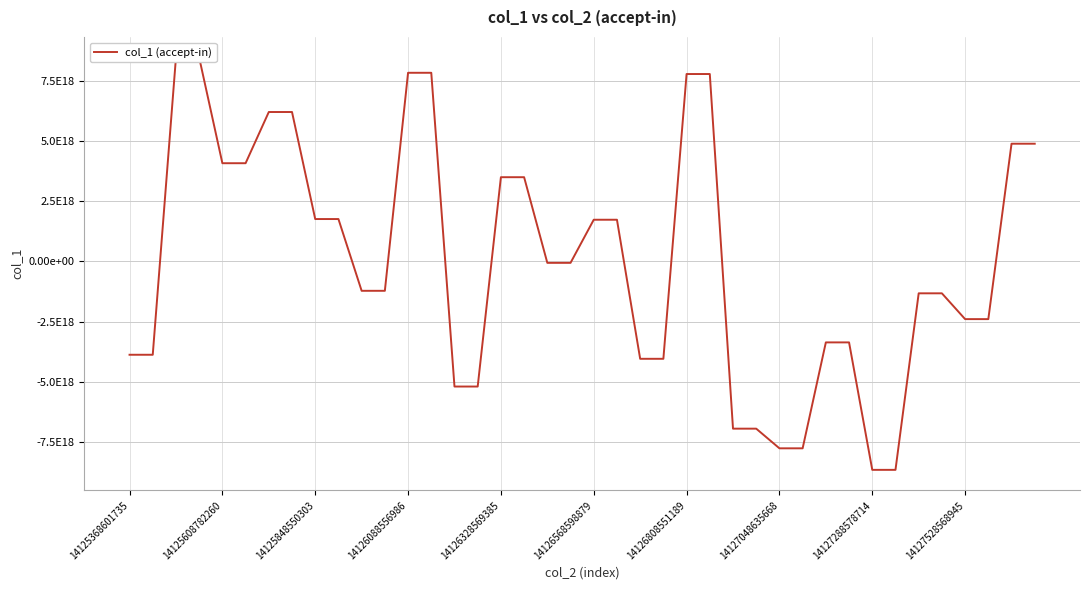

Where is the data nearest to the value -92364985063299072?

18